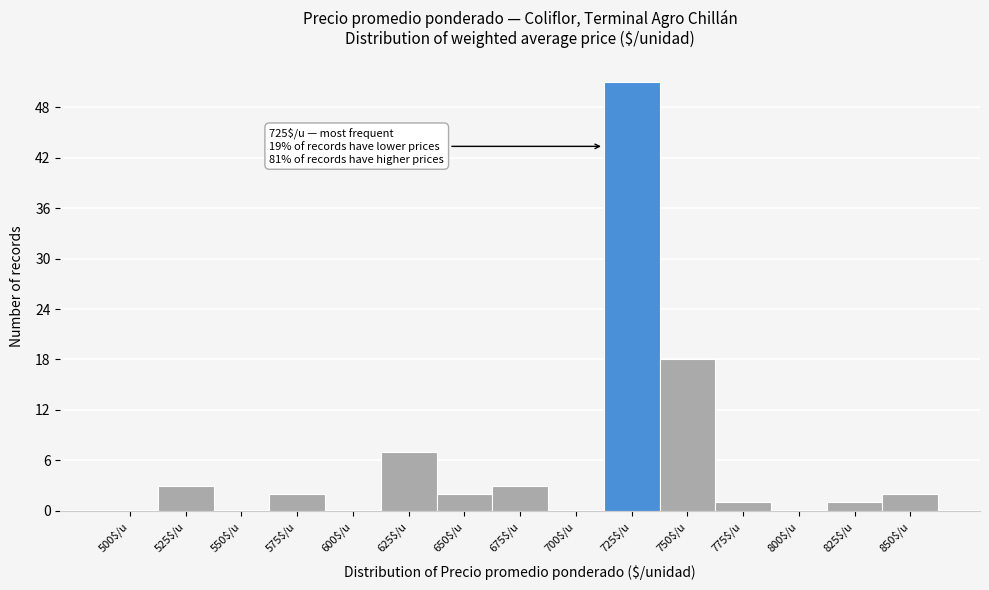

The value at 600$/u is 0. True or false?

True